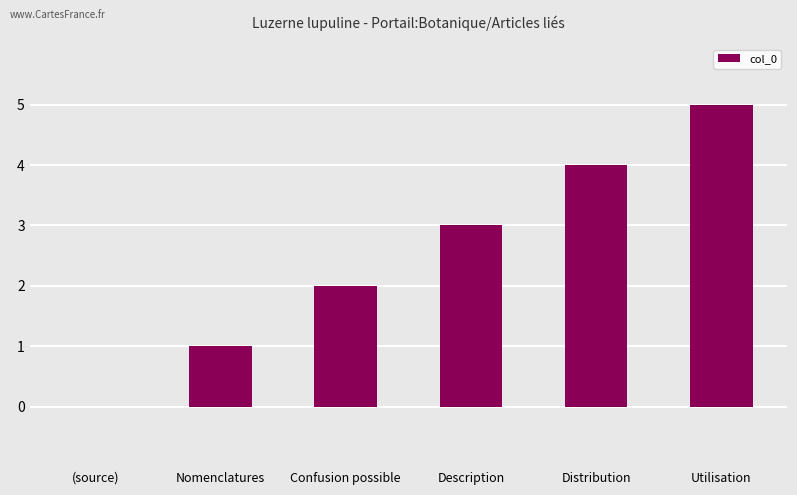

What is the maximum value shown in the chart?

5